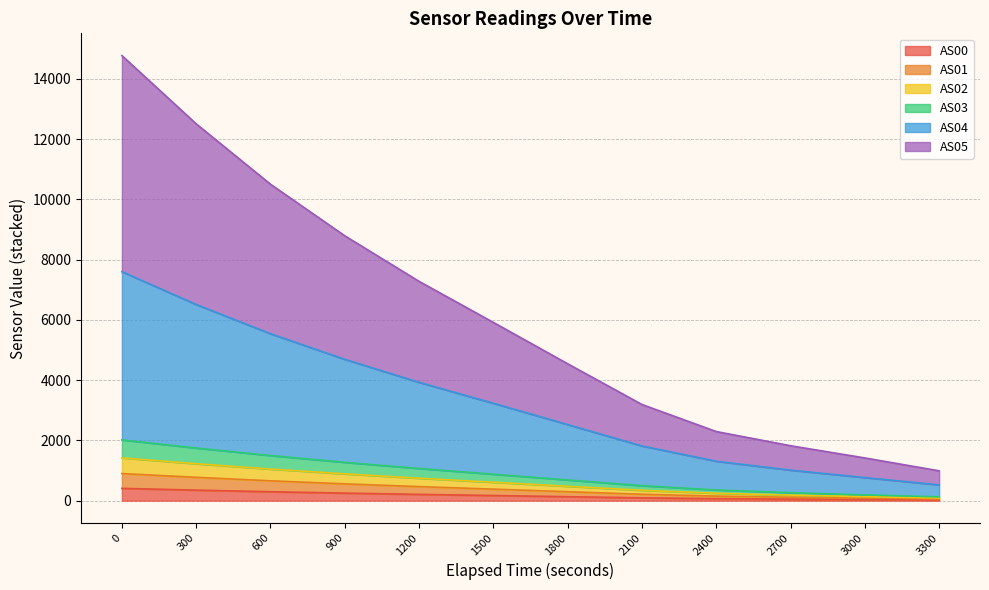

How many lines are shown in the chart?

6